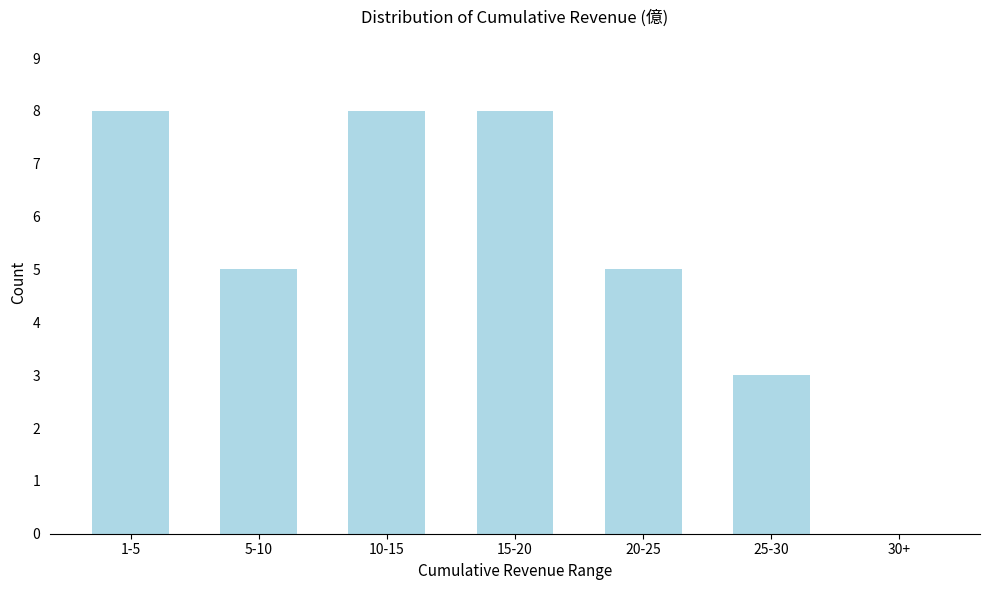

Reading right to left, list all the values displayed in this chart.

30+=0	25-30=3	20-25=5	15-20=8	10-15=8	5-10=5	1-5=8